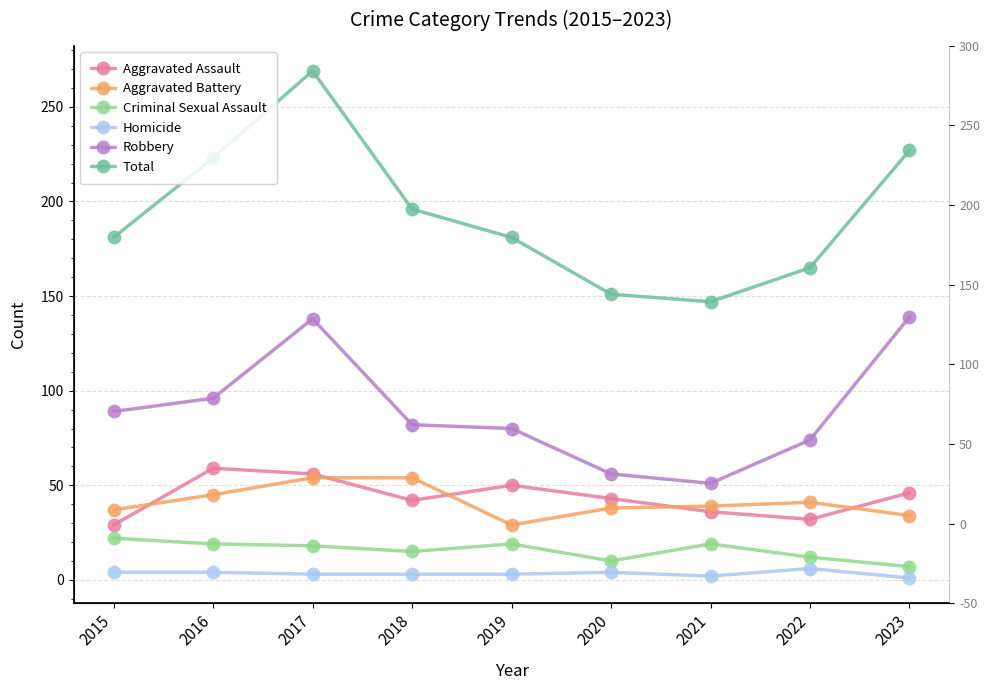

What is the difference between the Robbery values at 2023 and 2019?

59